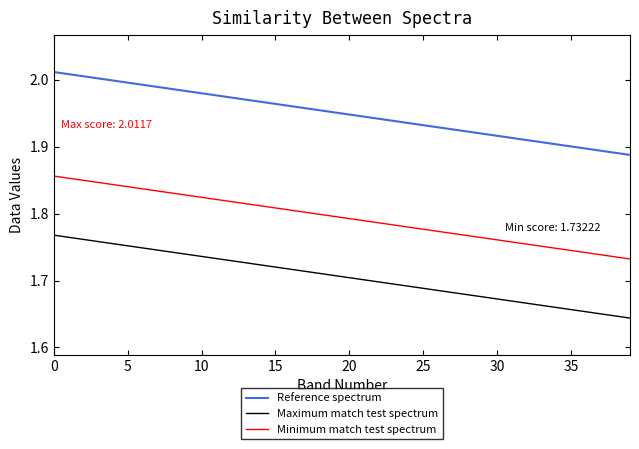

True or false: Minimum match test spectrum and Maximum match test spectrum intersect in this chart.

False